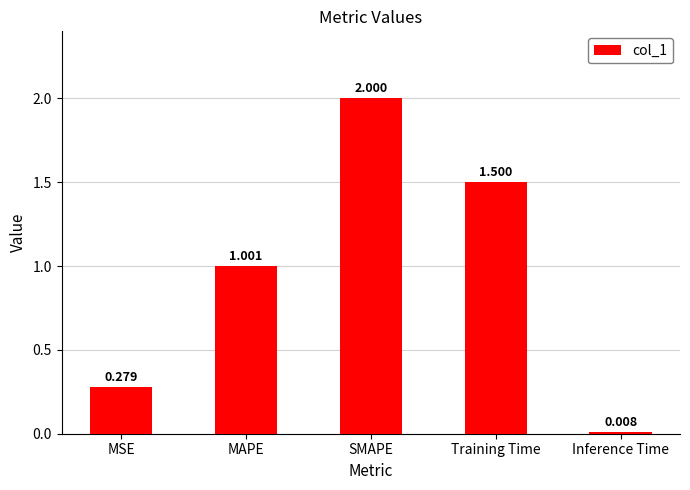

Which category has the highest value across all series?

SMAPE